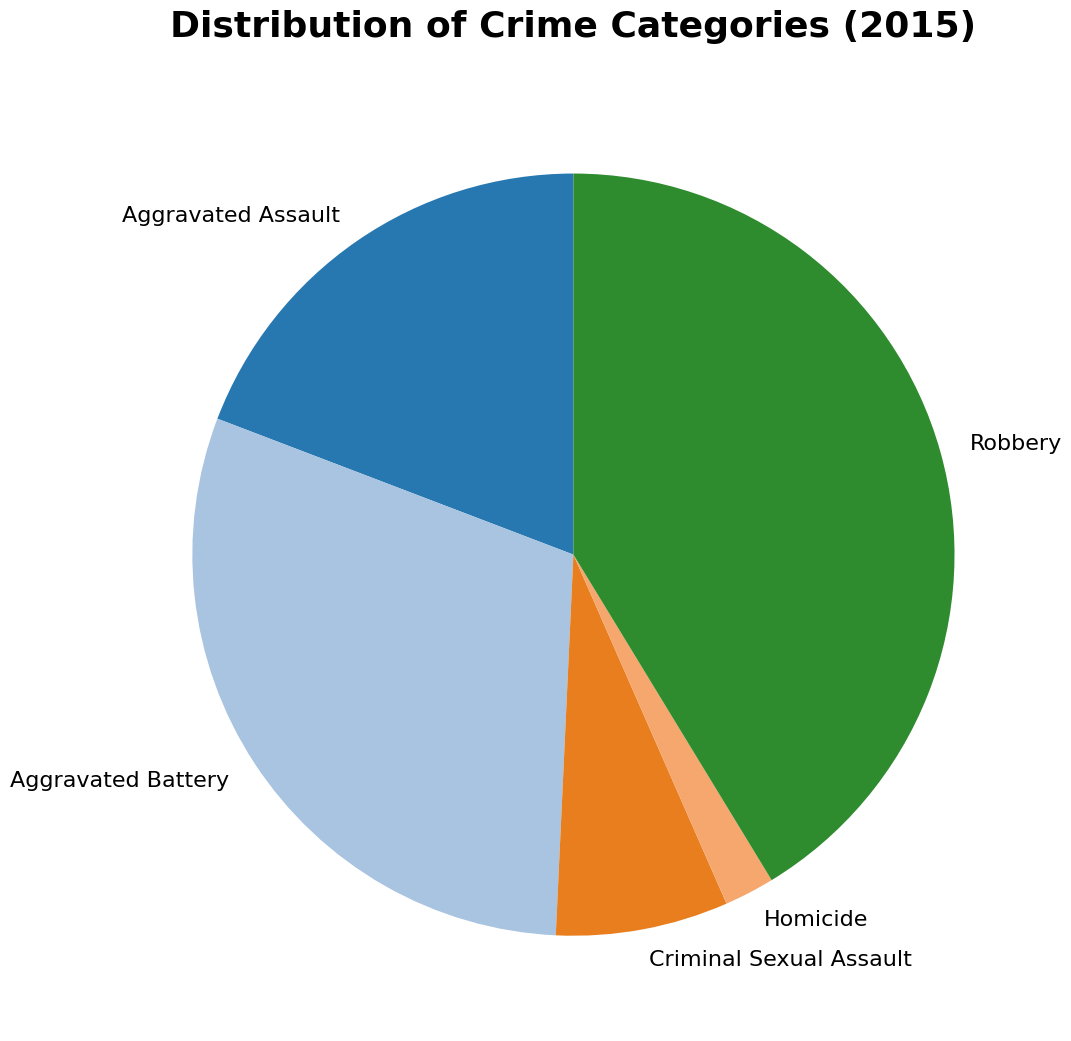

Count the number of slices in the pie.

5